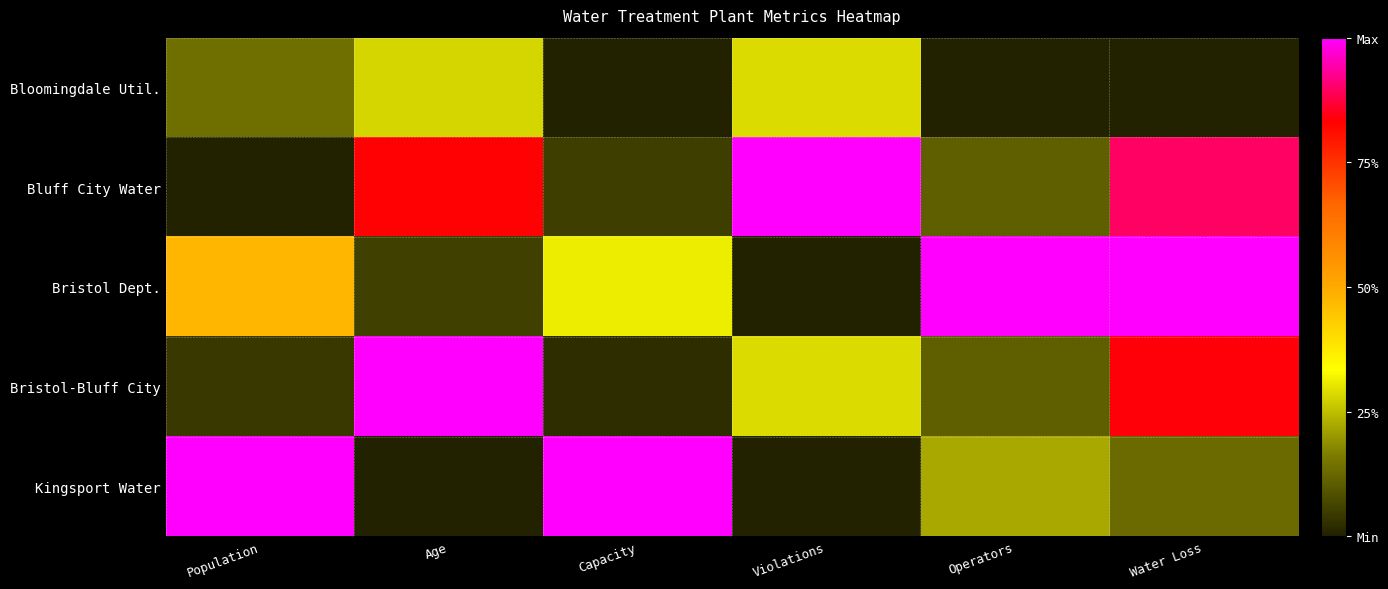

Reading left to right, transcribe all the data shown in this chart.

Bloomingdale Util.: Population=0.1	Age=0.3	Capacity=0.0	Violations=0.3	Operators=0.0	Water Loss=0.0
Bluff City Water: Population=0.0	Age=0.8	Capacity=0.1	Violations=1.0	Operators=0.1	Water Loss=0.9
Bristol Dept.: Population=0.5	Age=0.1	Capacity=0.3	Violations=0.0	Operators=1.0	Water Loss=1.0
Bristol-Bluff City: Population=0.0	Age=1.0	Capacity=0.0	Violations=0.3	Operators=0.1	Water Loss=0.8
Kingsport Water: Population=1.0	Age=0.0	Capacity=1.0	Violations=0.0	Operators=0.2	Water Loss=0.1